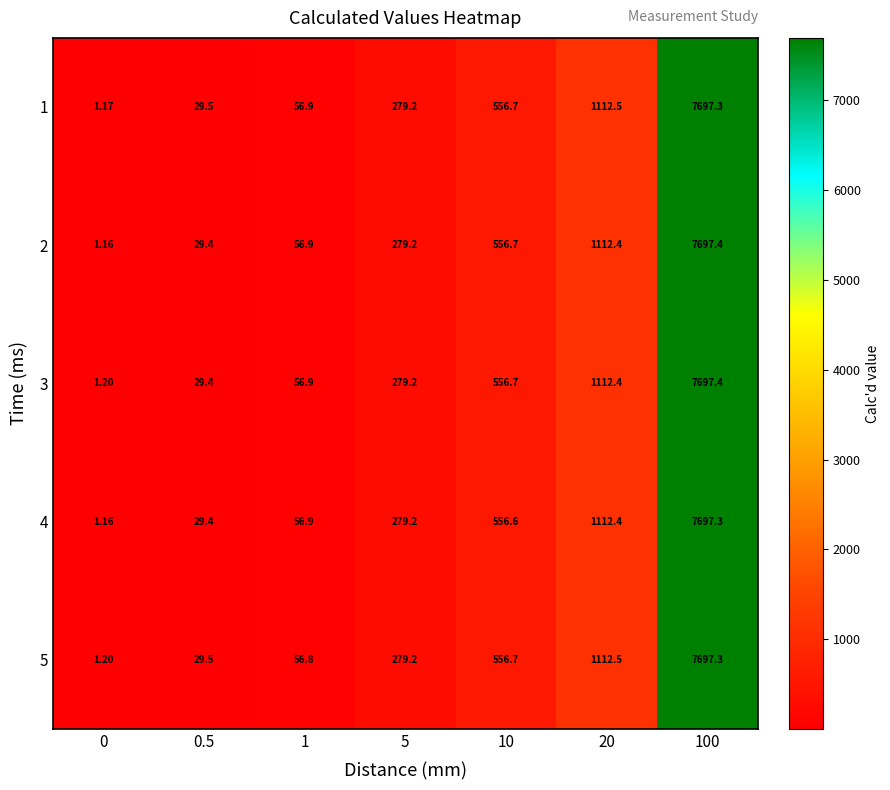

Which label corresponds to the largest value in the chart?

100